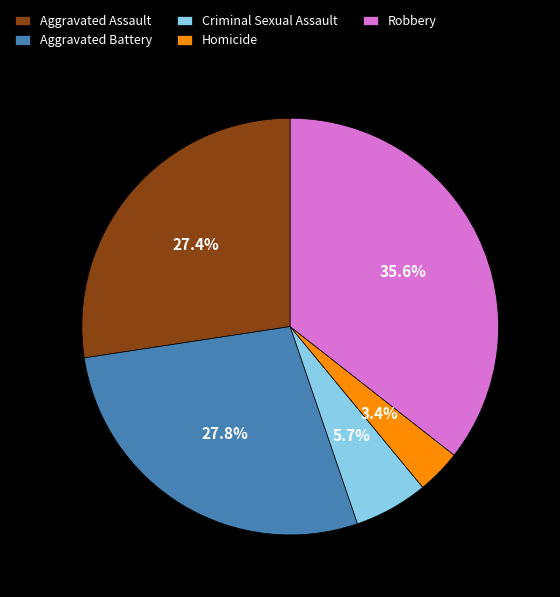

Is there a majority slice in this chart?

No